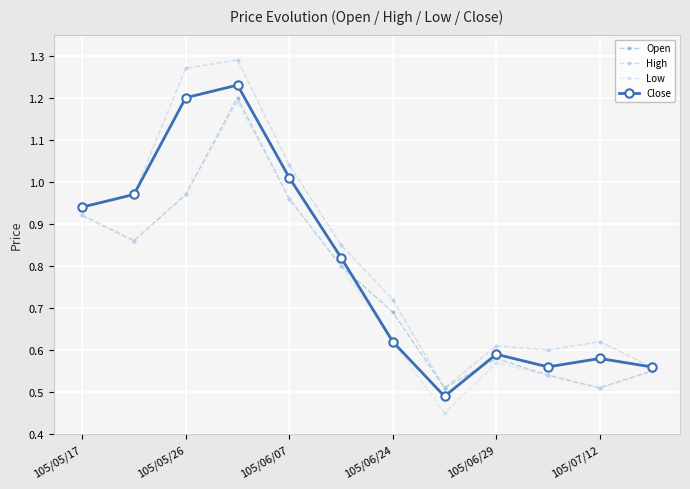

True or false: Close and Open cross at least once.

True